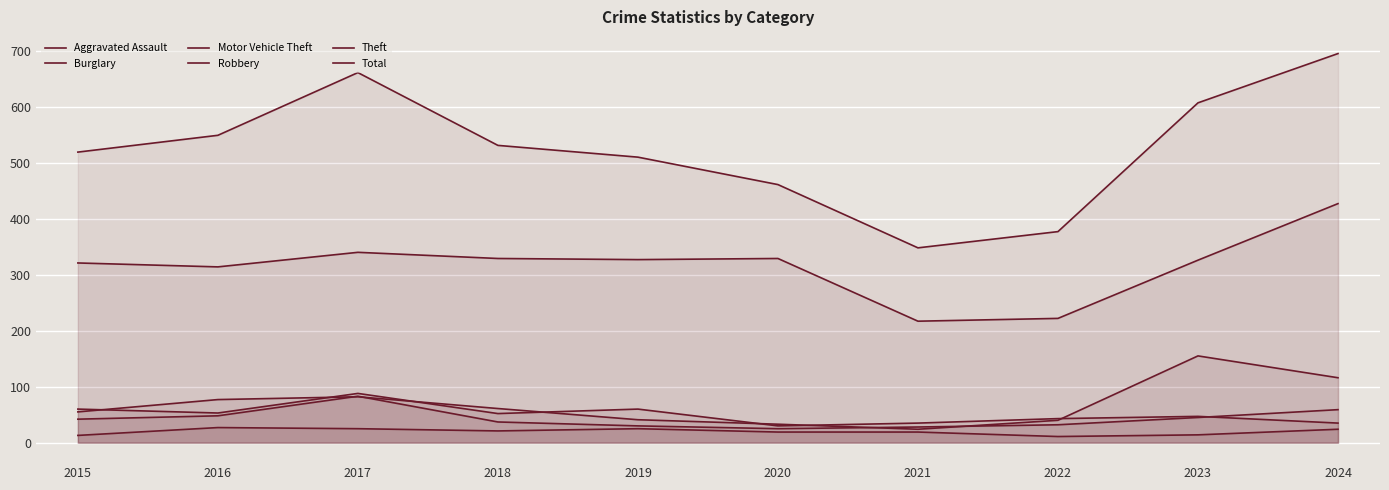

What is the maximum value shown in the chart?

695